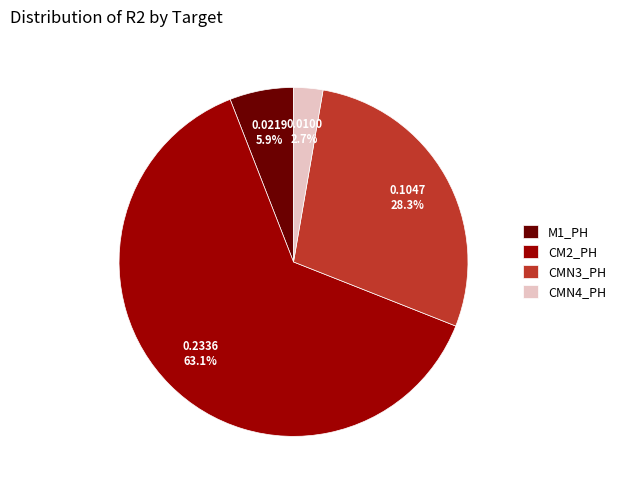

What is the total percentage of CM2_PH and CMN4_PH?

65.8%